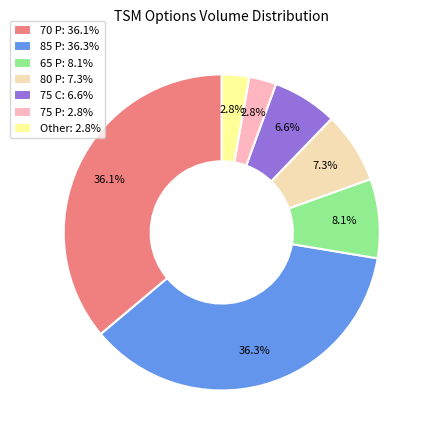

Which has a higher value, Other: 2.8% or 65 P: 8.1%?

65 P: 8.1%